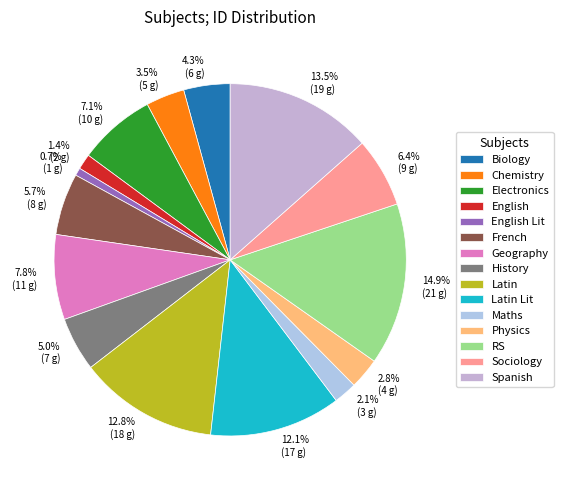

How many slices are in this pie chart?

15